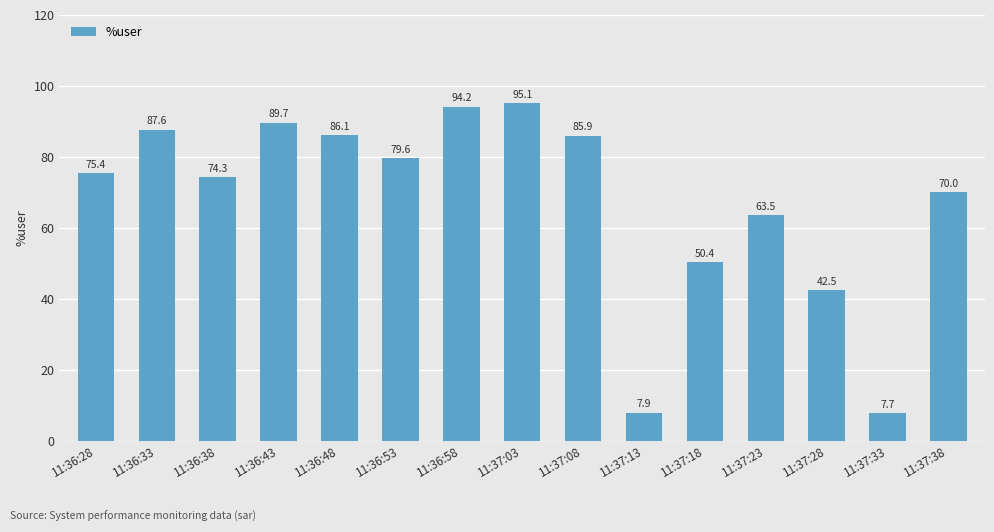

What is the minimum value shown in the chart?

7.7